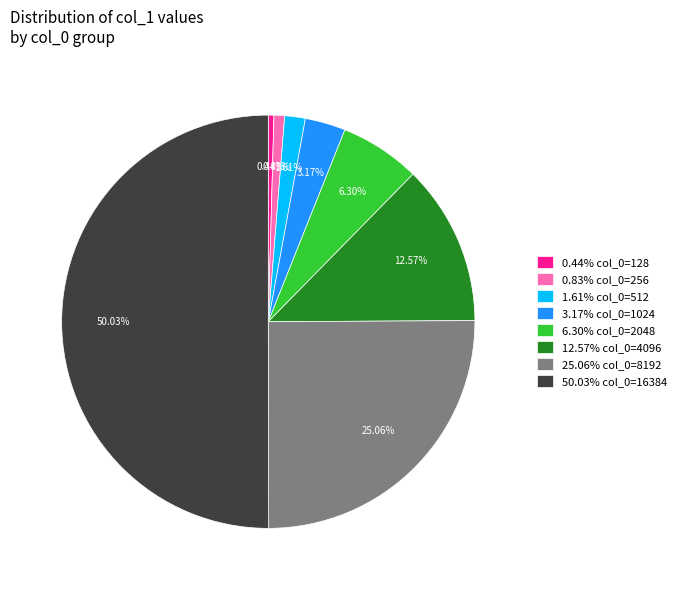

How many slices are in this pie chart?

8